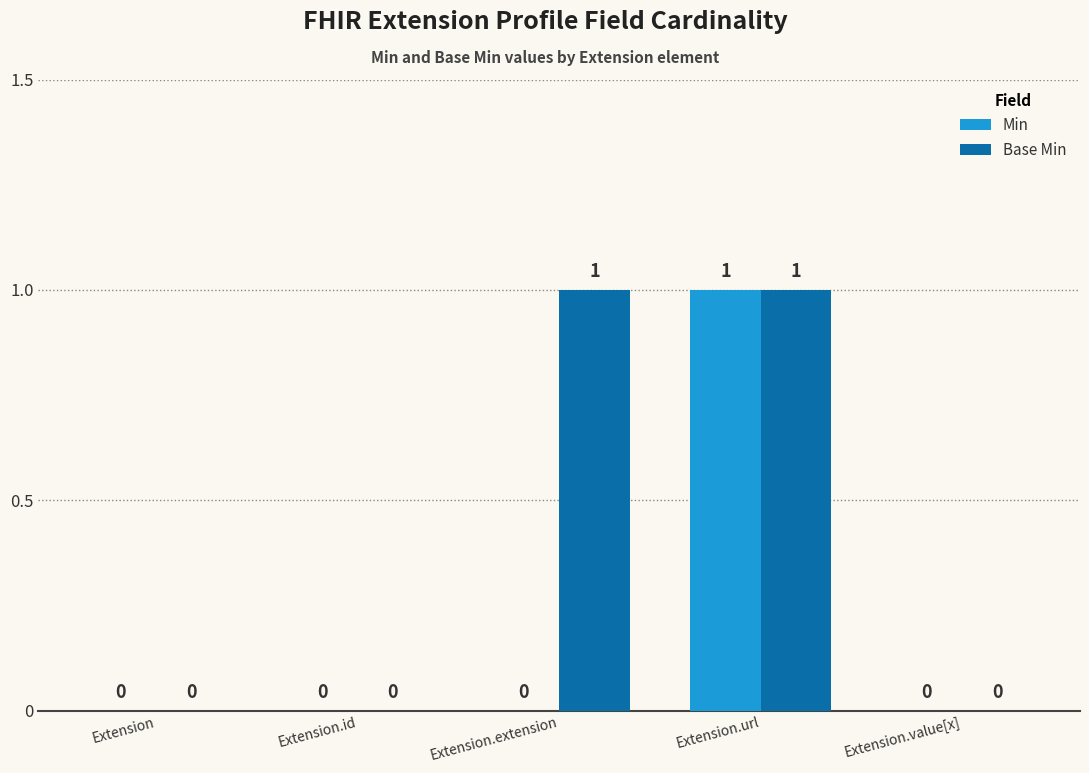

Is the value of Min at Extension.id greater than the value of Base Min at Extension.url?

No